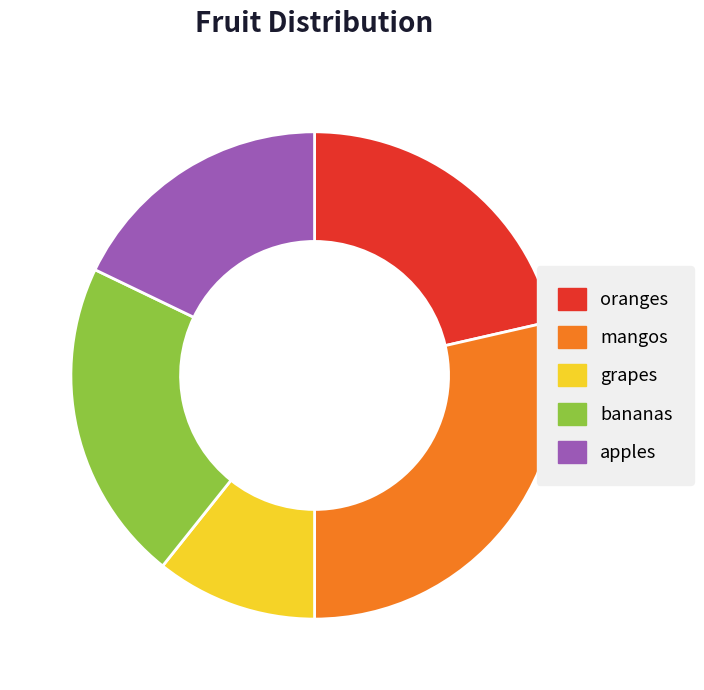

Is it true that mangos is 29% of the pie?

True